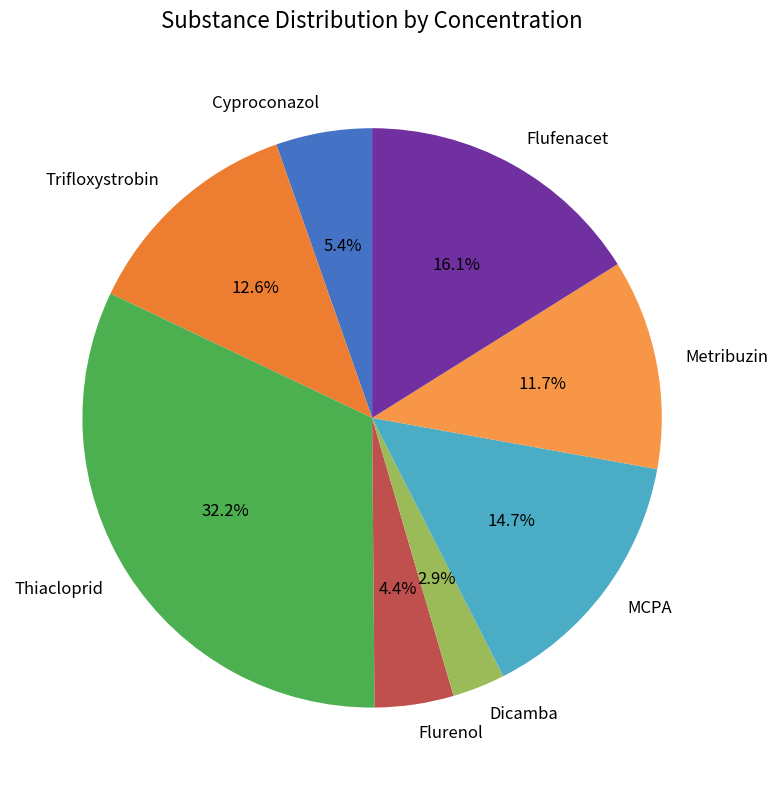

Count the number of slices in the pie.

8